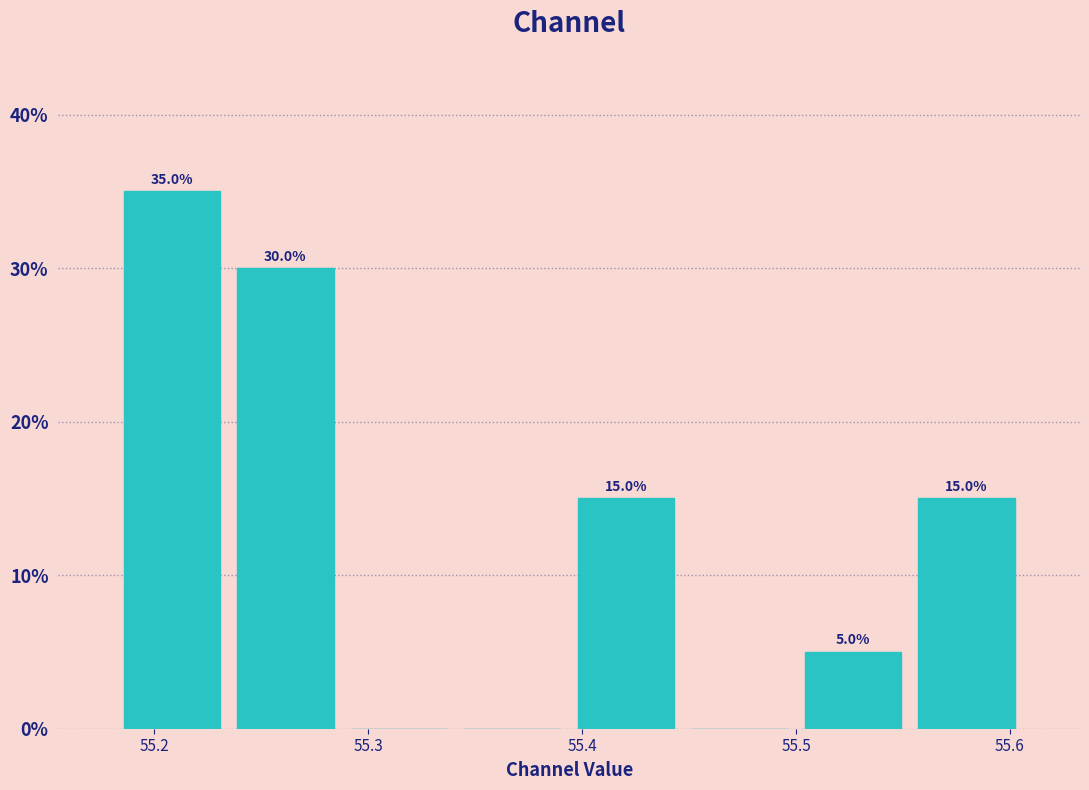

Over which range of the x-axis is the bar tallest?

55.18 to 55.23